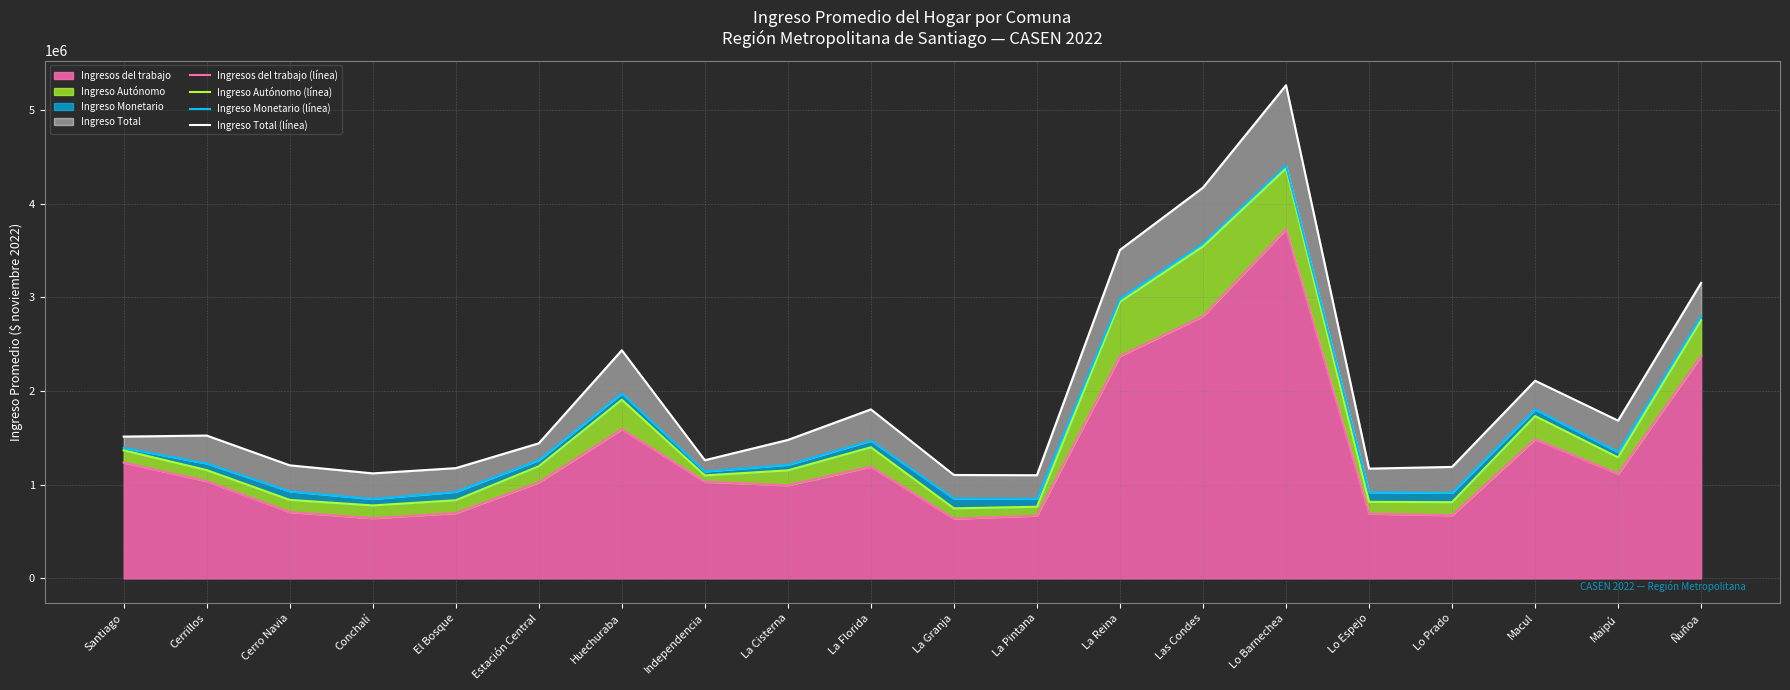

What is the total value across all series at Estación Central?

4928789.0